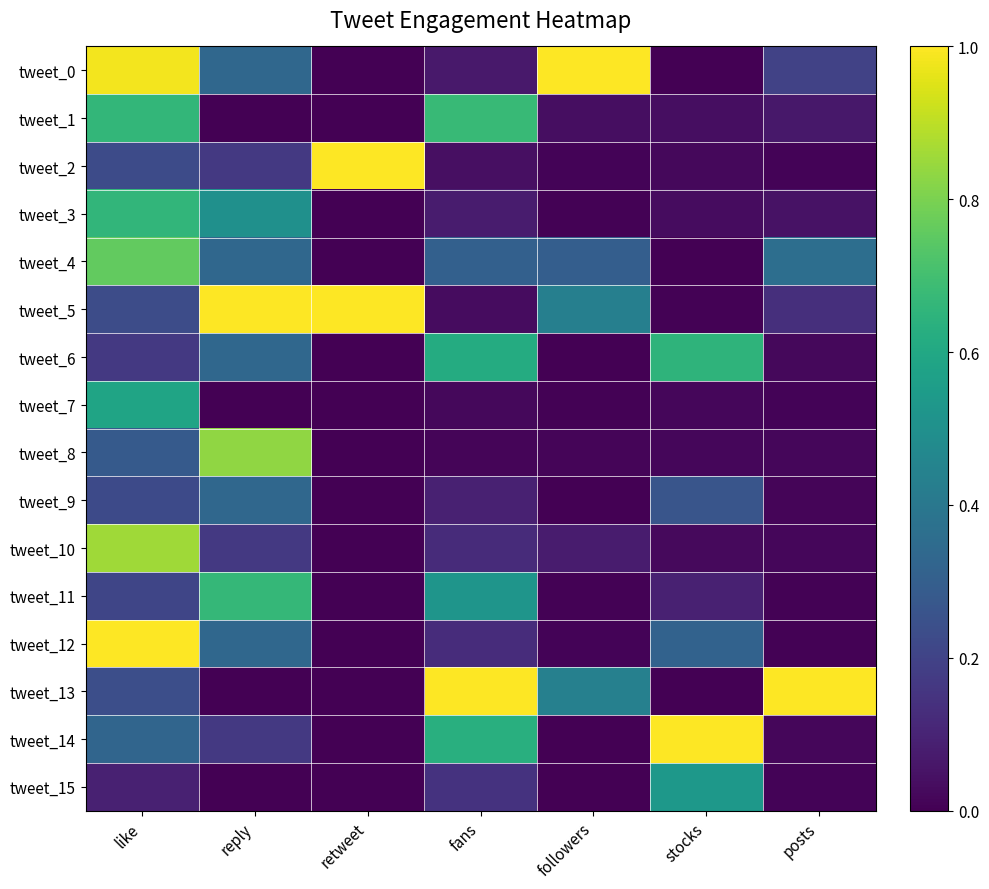

What is the greatest value displayed?

1.0